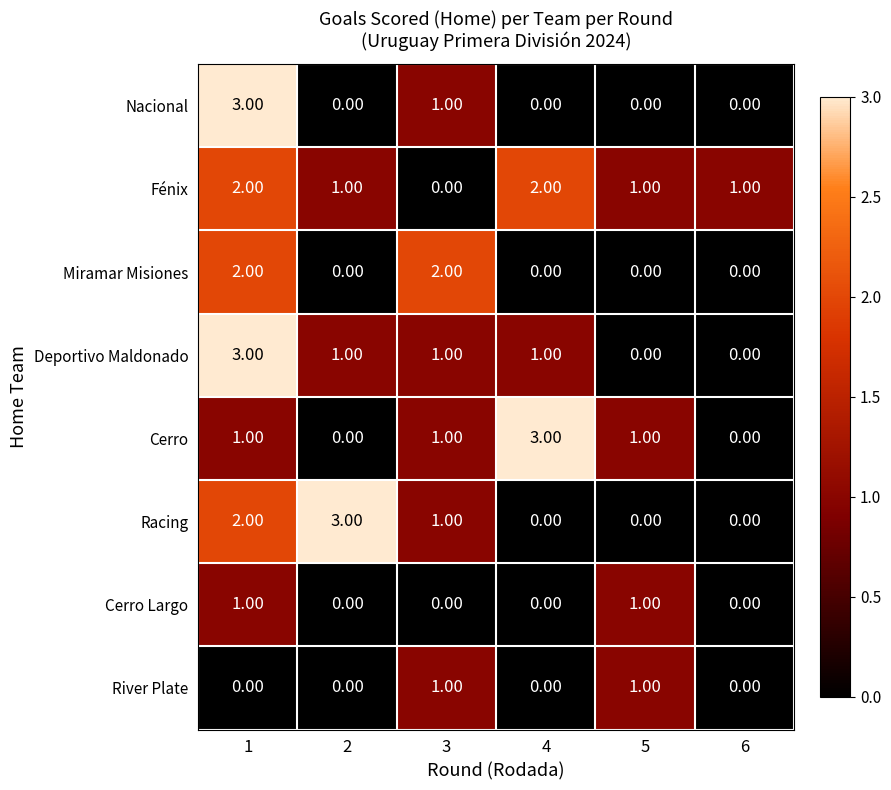

How many distinct data groups are displayed?

8